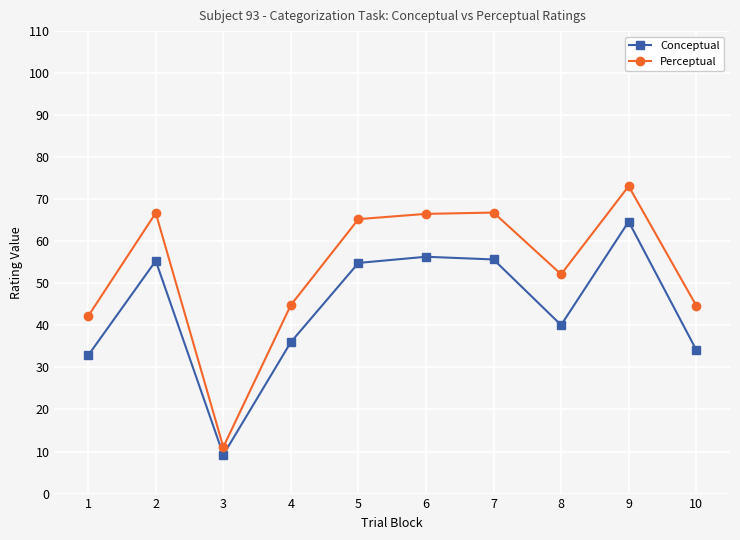

What is the maximum value for Perceptual?

73.1